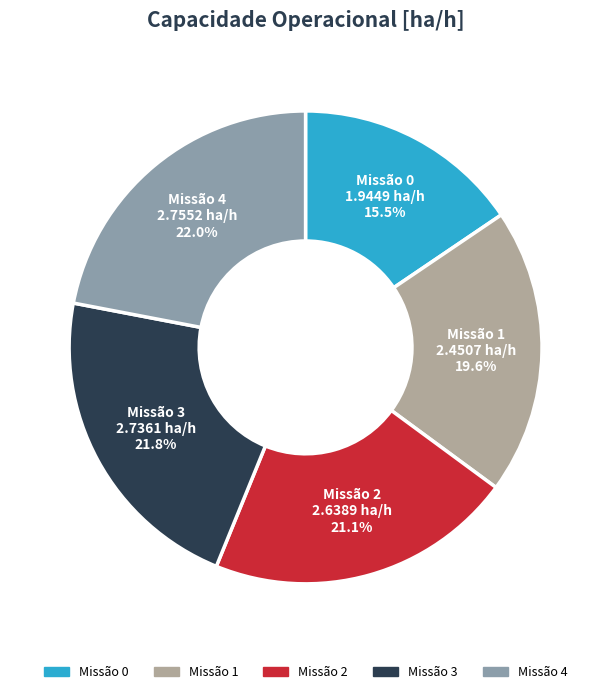

Is there any slice that represents more than half of the pie?

No